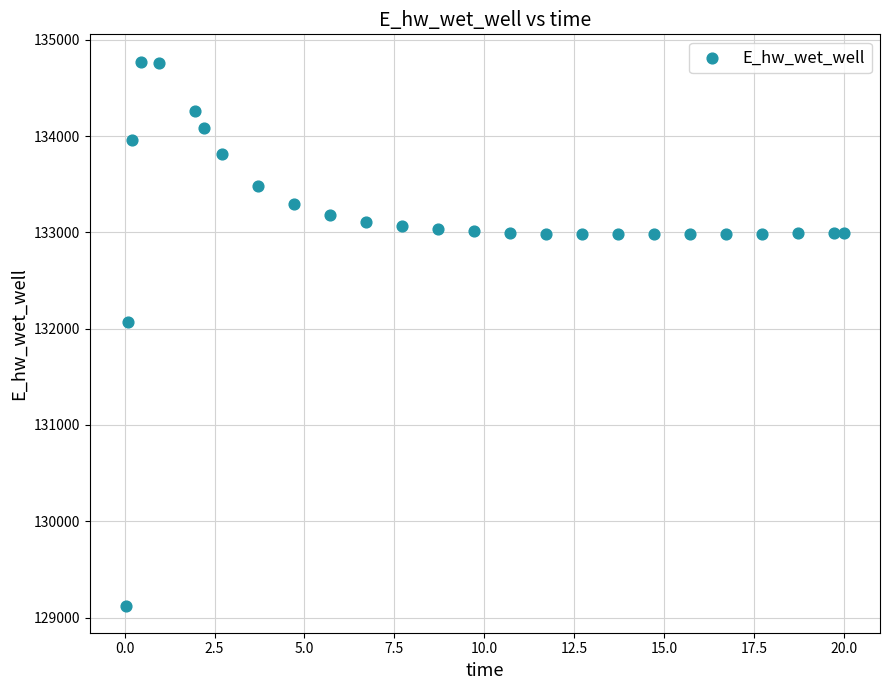

What is the range of X values (max minus min)?

20.0